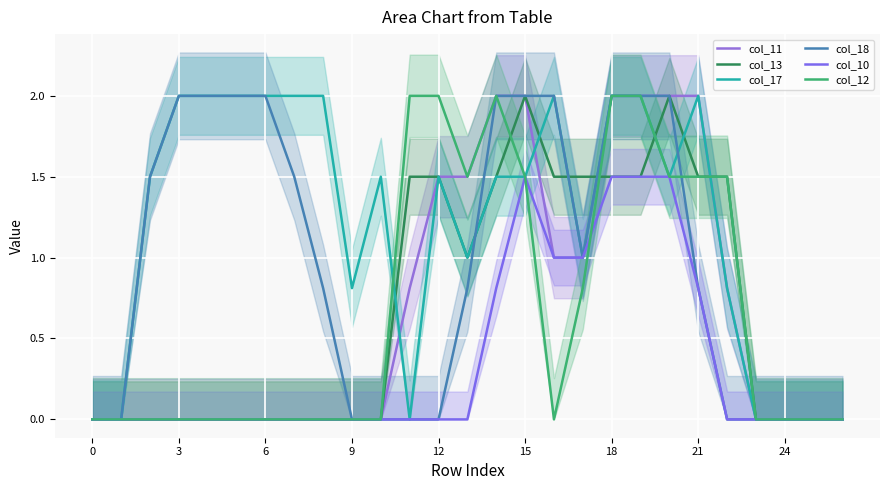

At 6, list the series in order from smallest to largest.

col_11, col_13, col_10, col_12, col_17, col_18